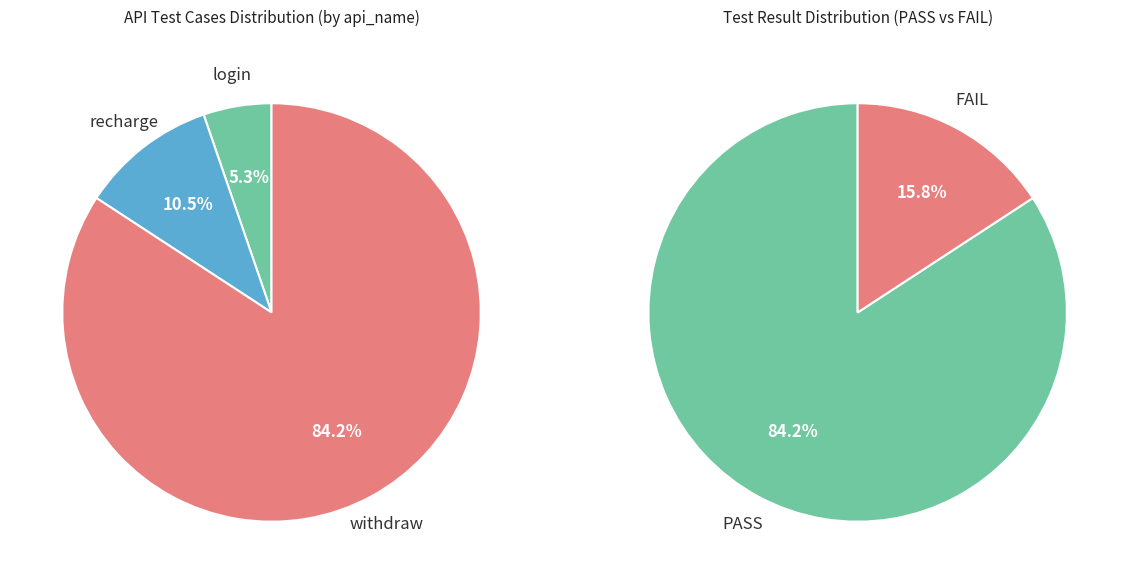

Between recharge and login, which is larger?

recharge